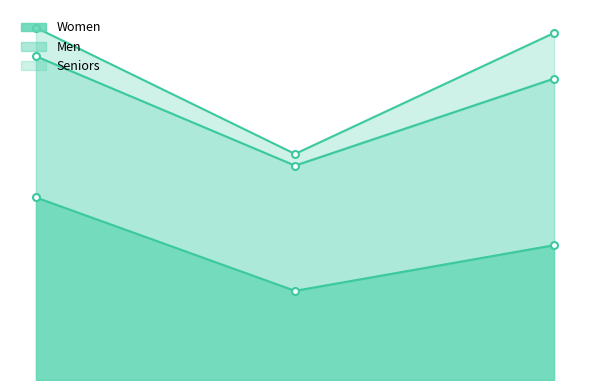

The Seniors series shows 27 at PopMusic. True or false?

True